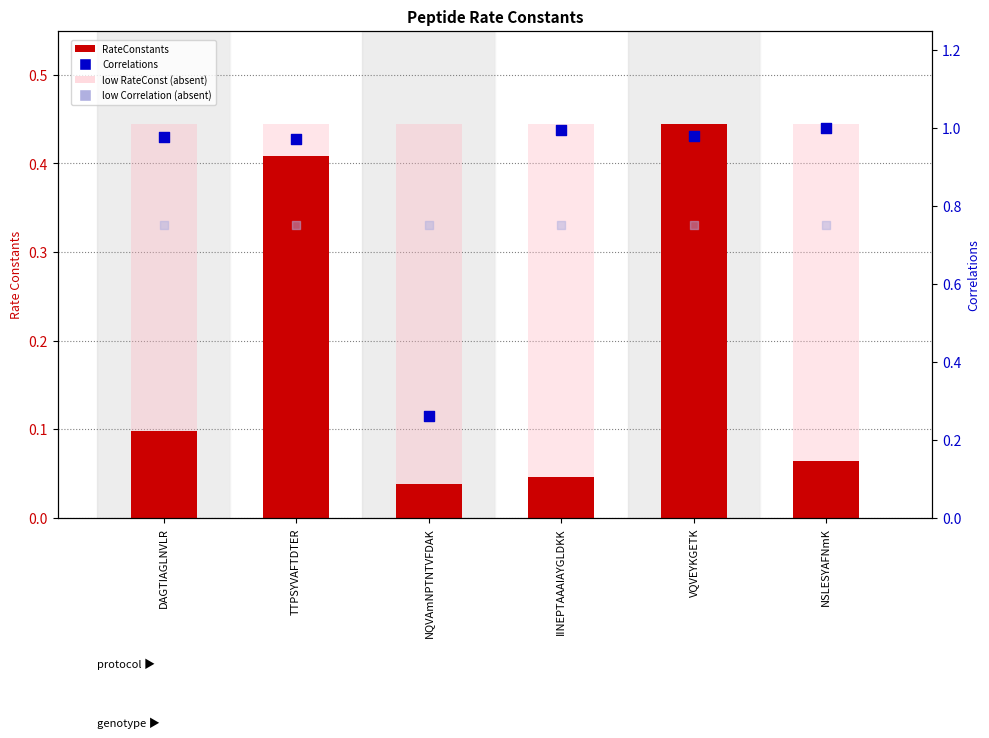

What is the total value across all series at NSLESYAFNmK?

1.1